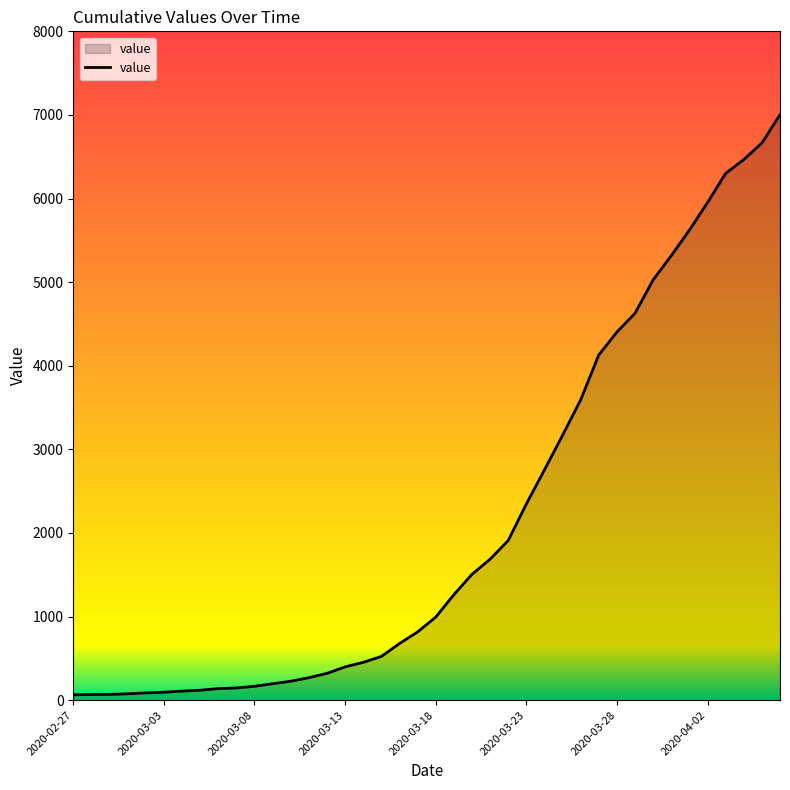

What is the difference between the maximum and minimum values?

6939